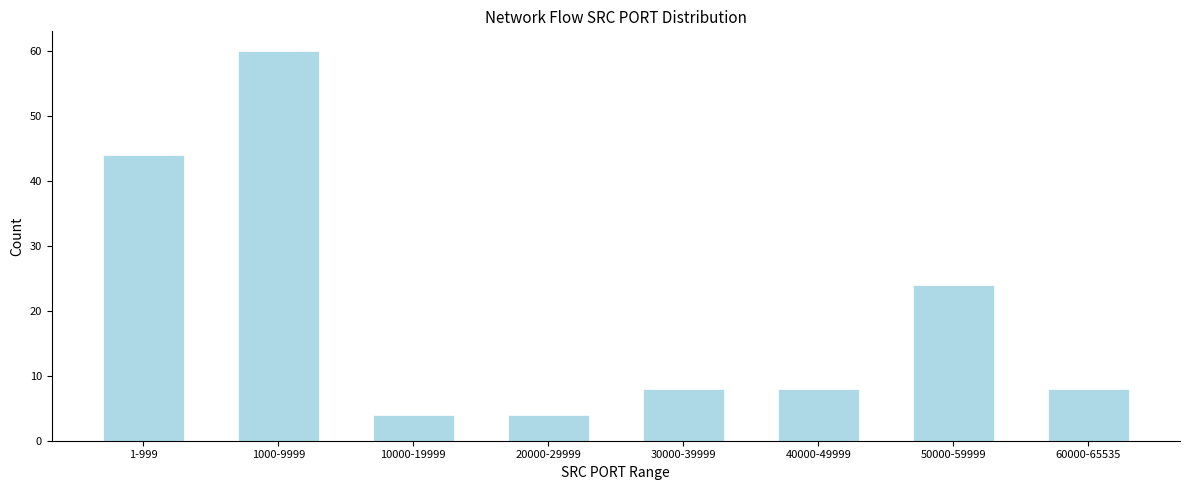

Reading left to right, list all the values displayed in this chart.

1-999=44	1000-9999=60	10000-19999=4	20000-29999=4	30000-39999=8	40000-49999=8	50000-59999=24	60000-65535=8